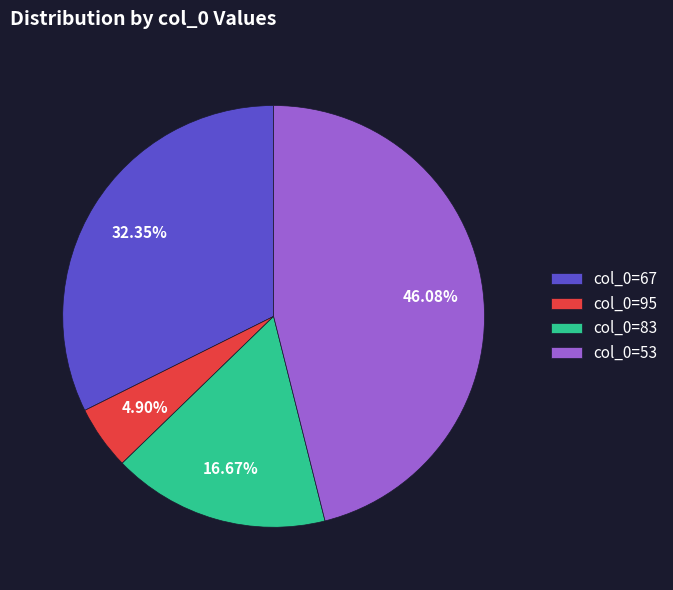

What is the ratio of the value at col_0=53 to the value at col_0=95?

9.4